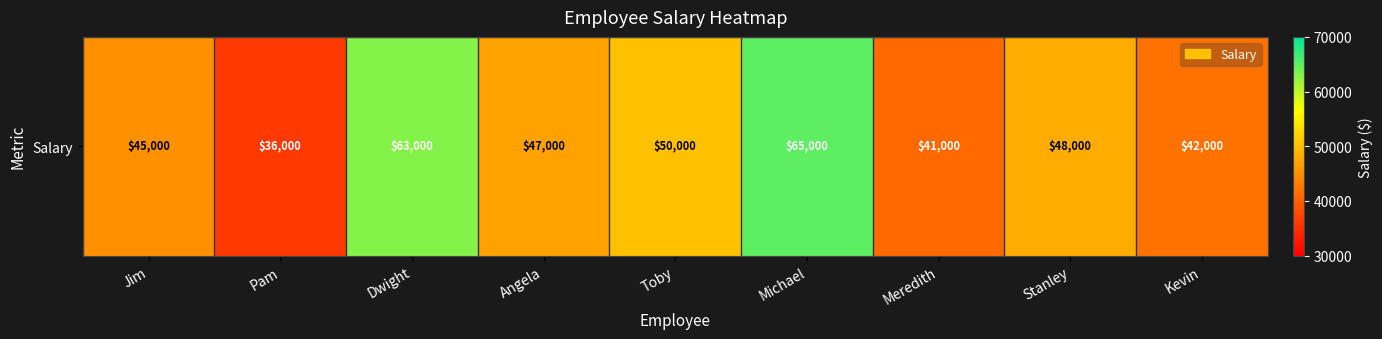

True or false: the data shows 50000 at Toby.

True